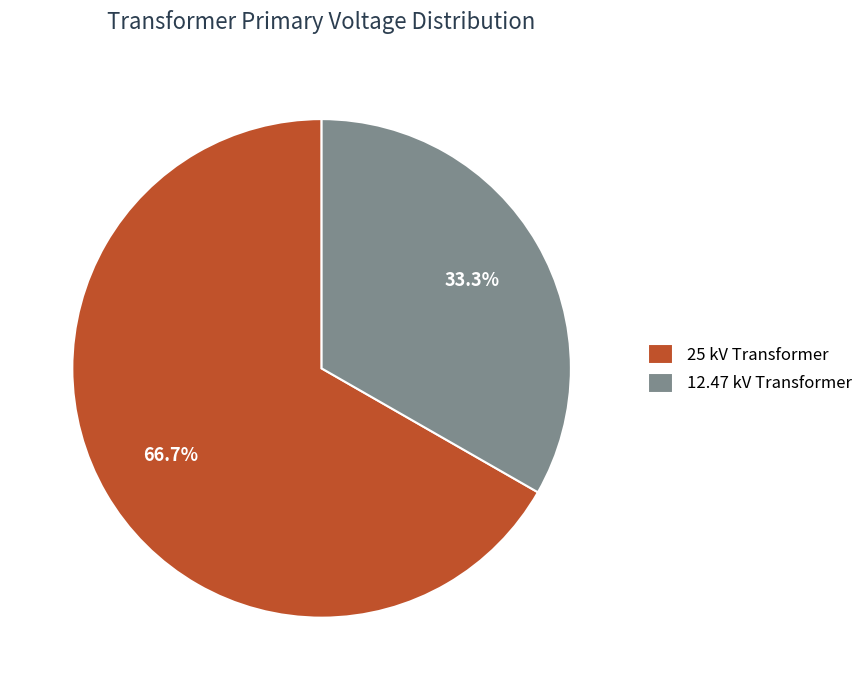

The 12.47 kV Transformer slice represents 28% of the pie. True or false?

False